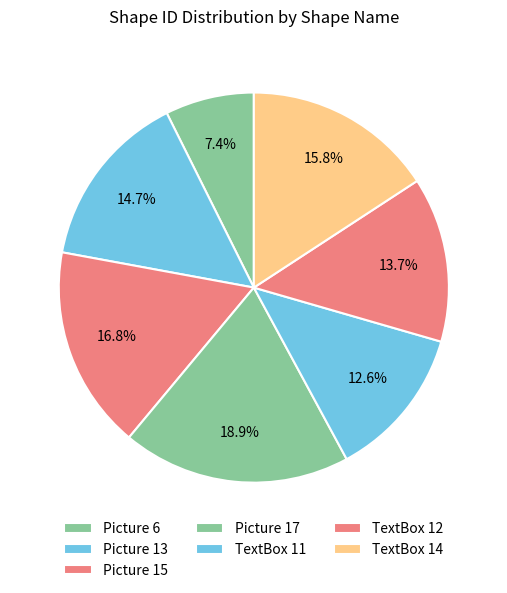

How many slices are in this pie chart?

7